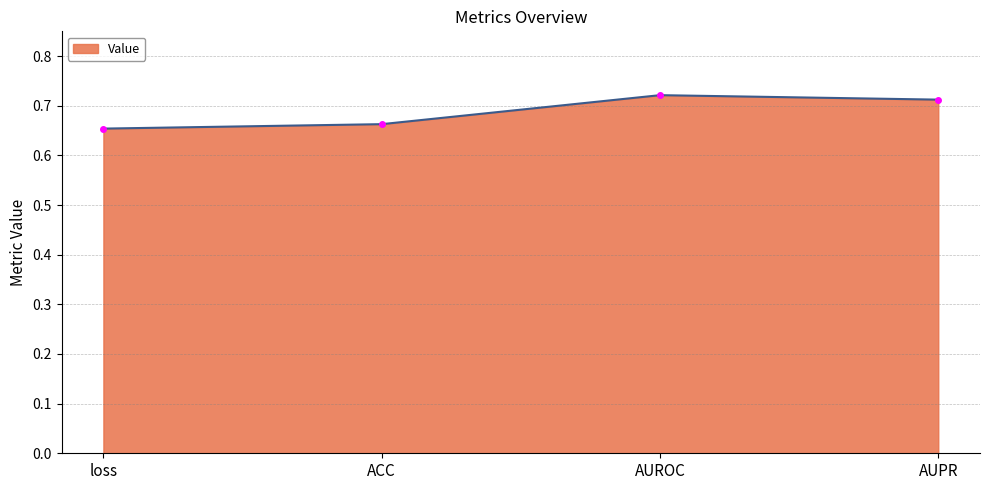

How many values are between 0 and 1?

4